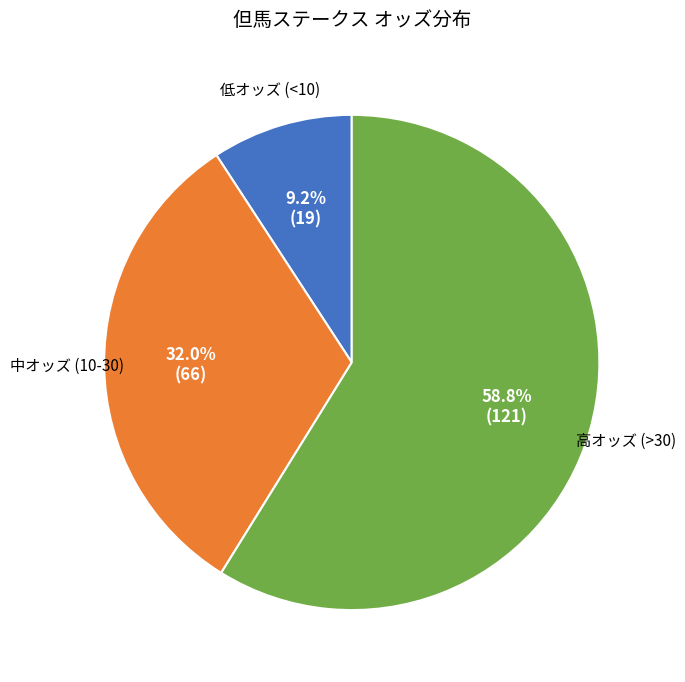

Does any single category account for the majority?

Yes